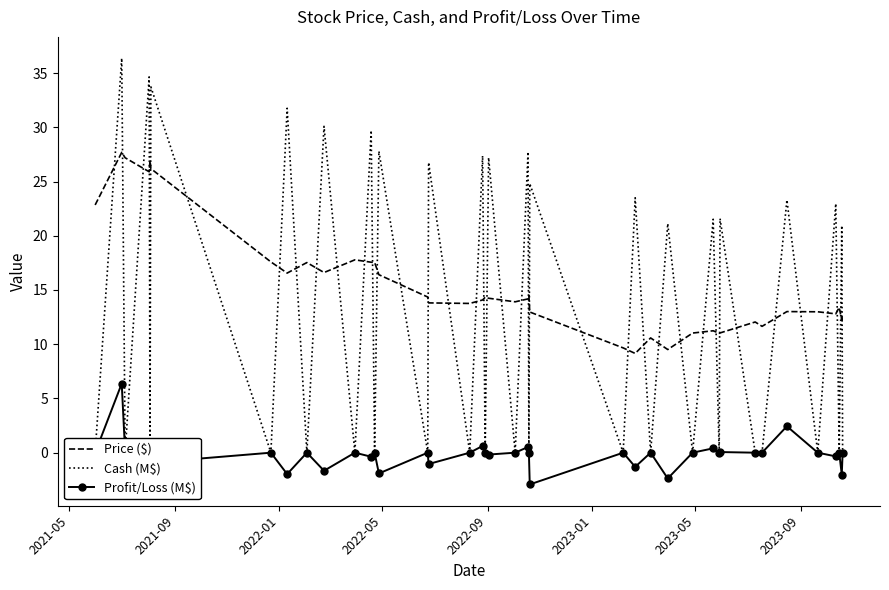

True or false: Price ($) and Profit/Loss (M$) intersect in this chart.

False